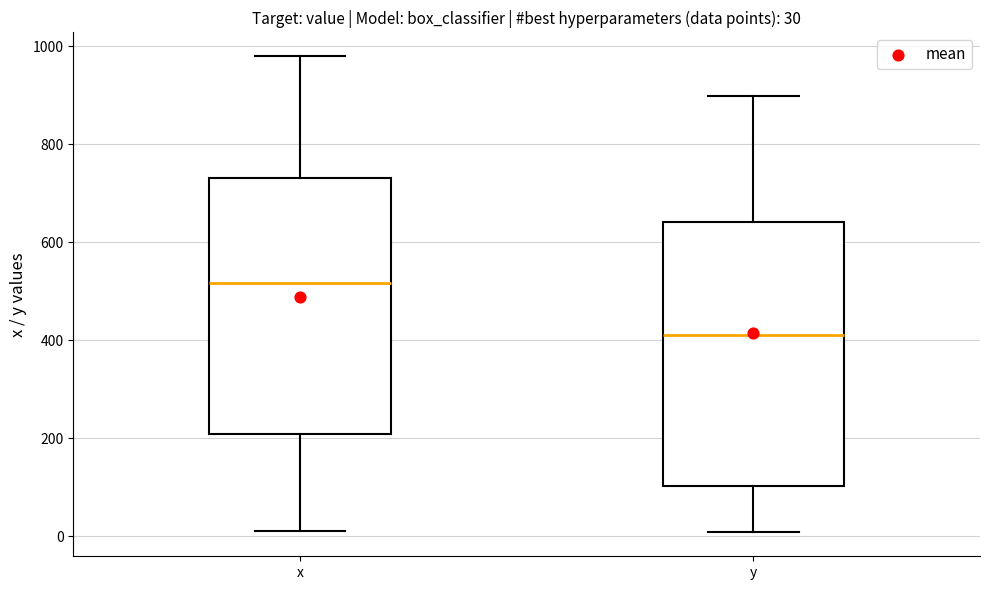

Which box's median line is the highest?

x